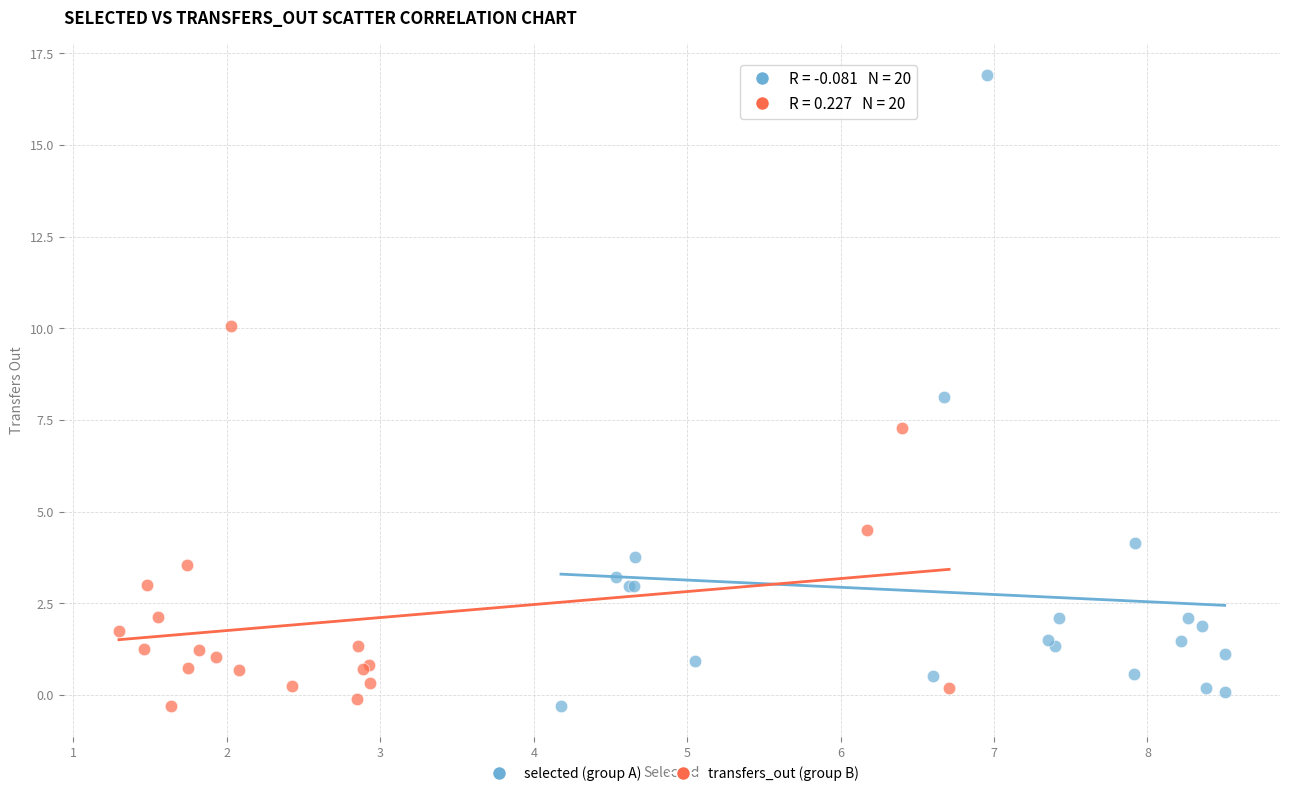

Which series reaches the maximum Y coordinate?

selected (group A)